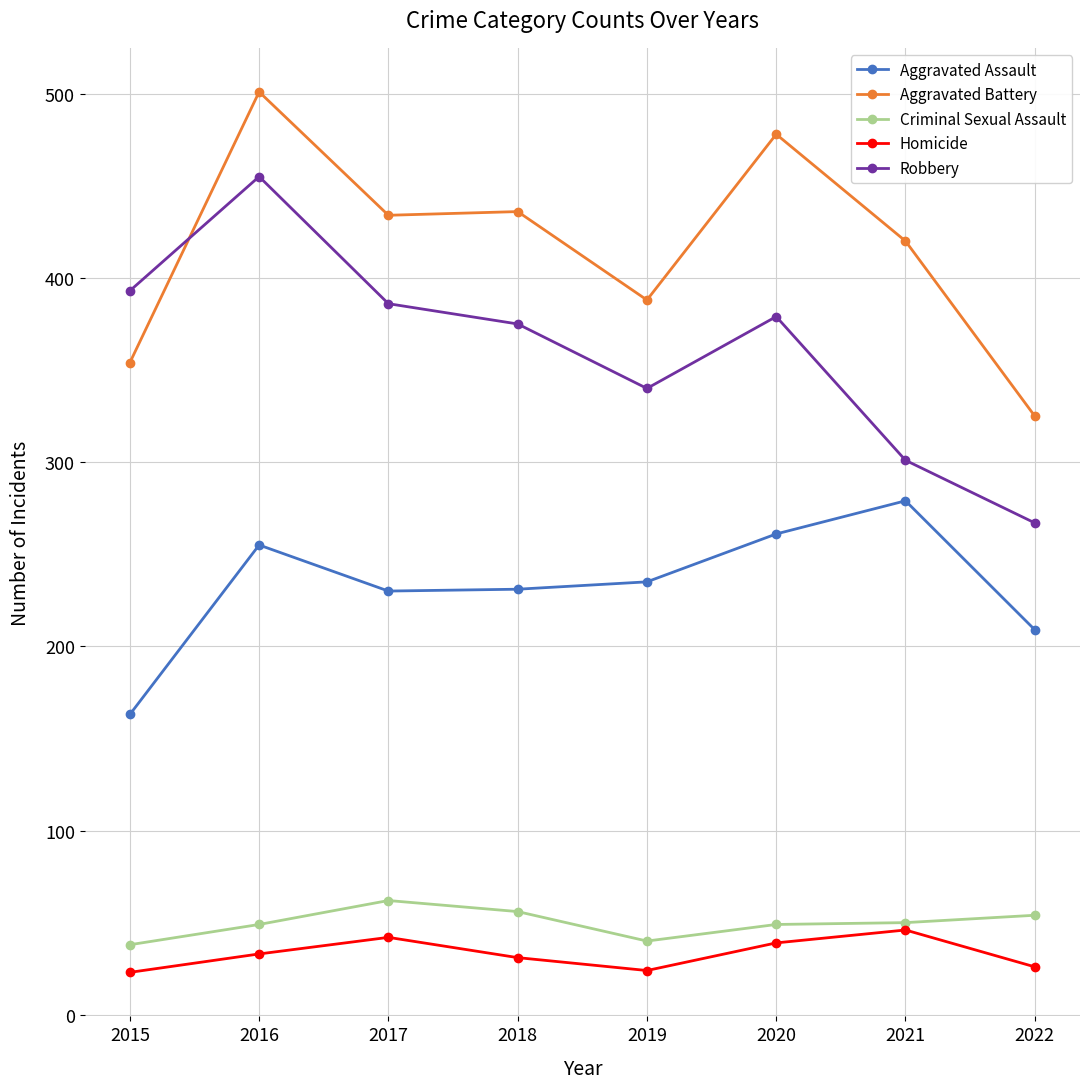

Count the number of data series in this chart.

5